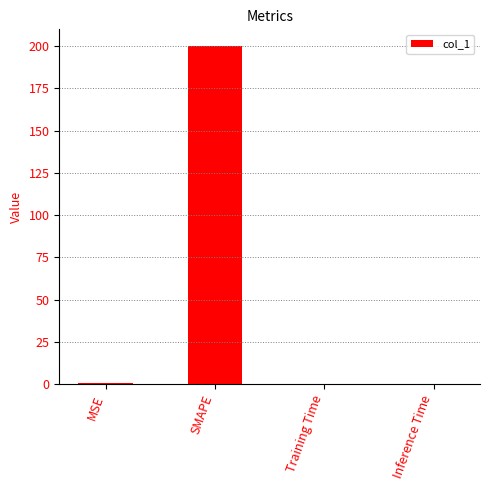

The chart shows a value of 61.0 at SMAPE. True or false?

False